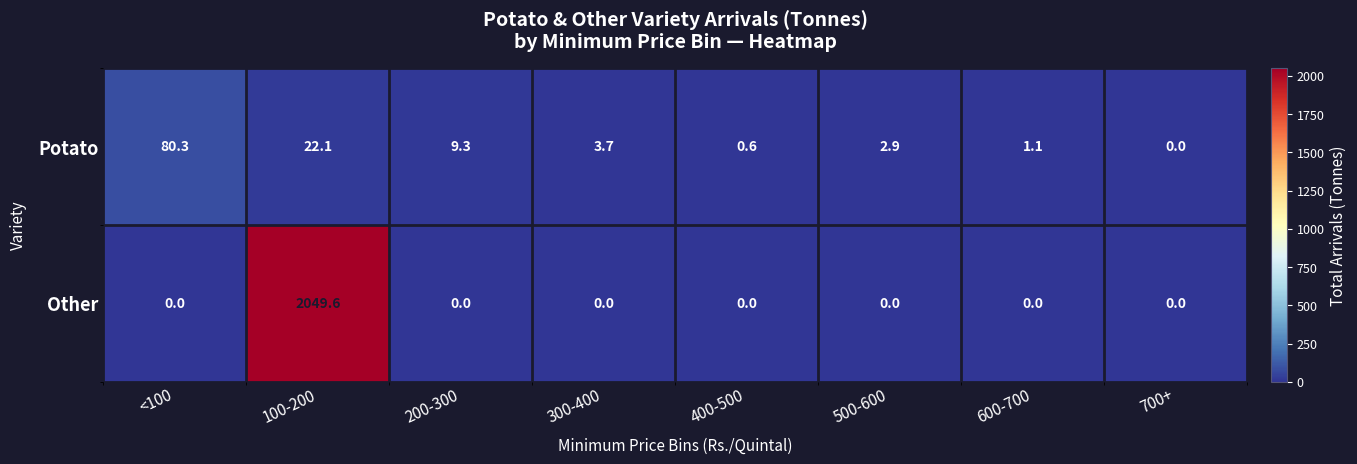

Rank the series by their average value, from lowest to highest.

Potato, Other